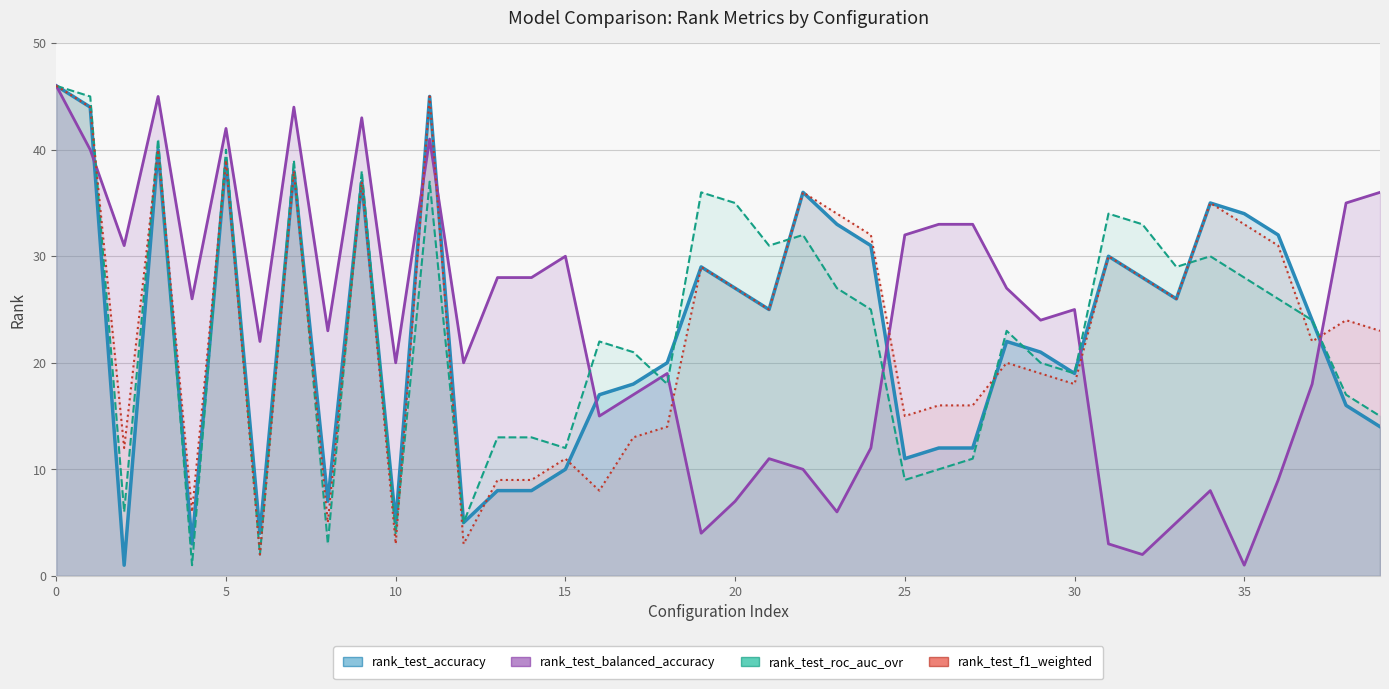

What is the maximum value shown in the chart?

46